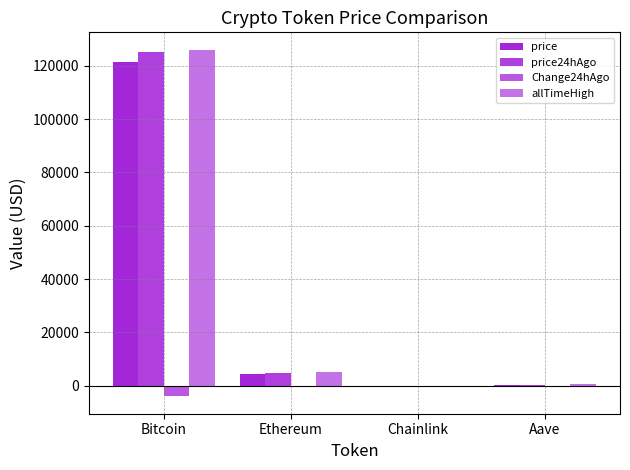

What is the label of the 4th bar from the right?

Bitcoin